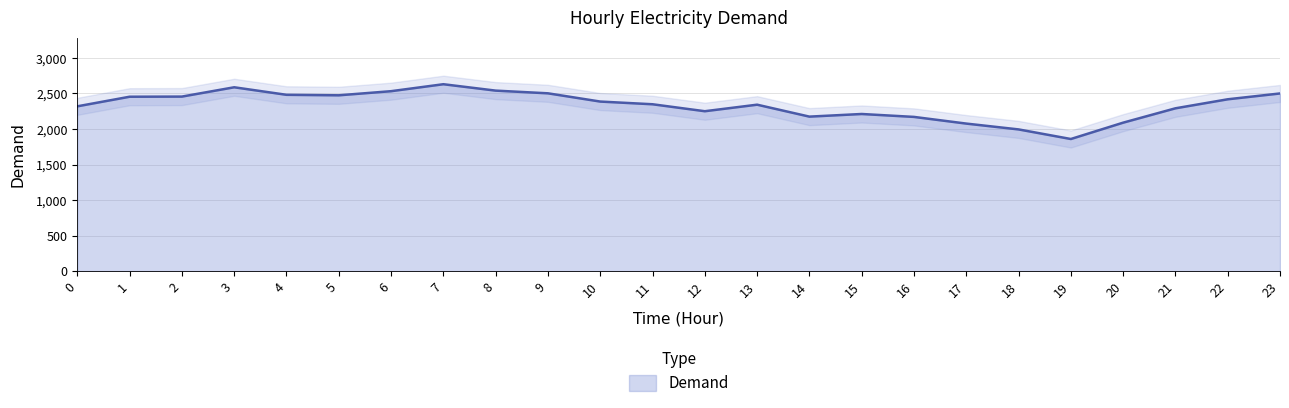

Where does the data first go above 2386?

1